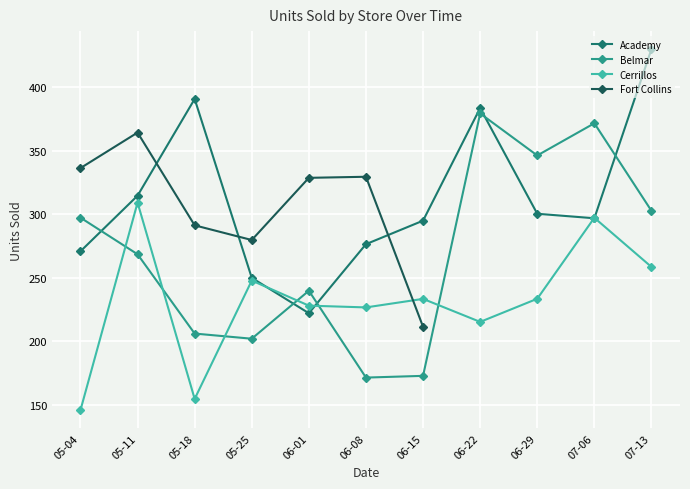

Which series ends up on top after the final intersection of Belmar and Cerrillos?

Belmar